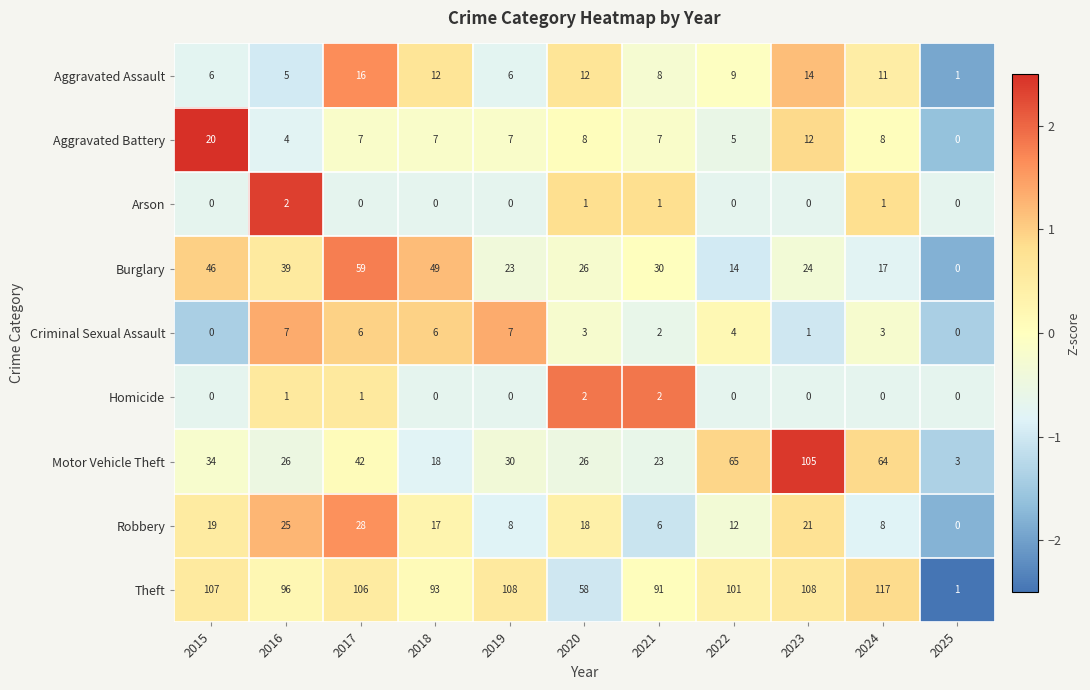

Which label corresponds to the largest value in the chart?

2024